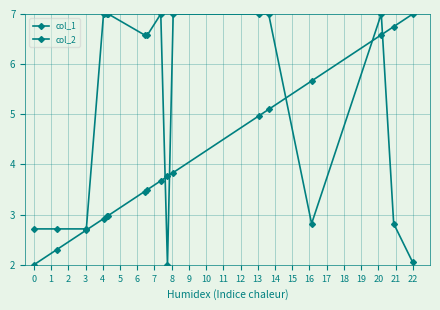

How many categories are shown in the chart?

17